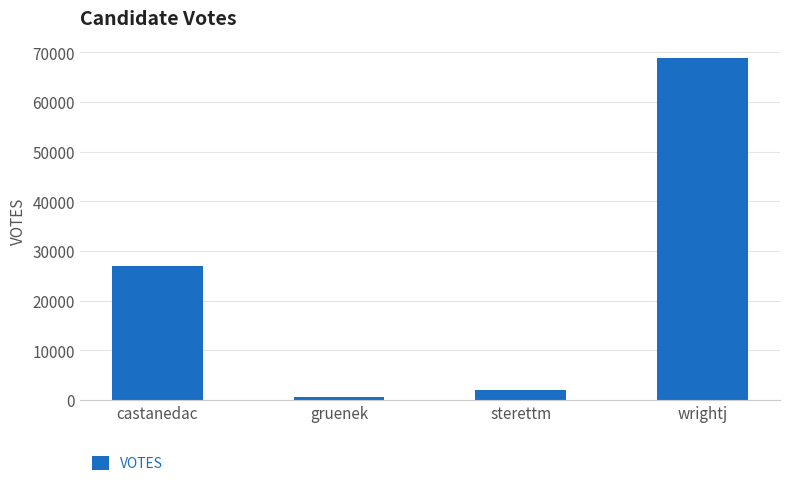

What is the sum of all values?

98582